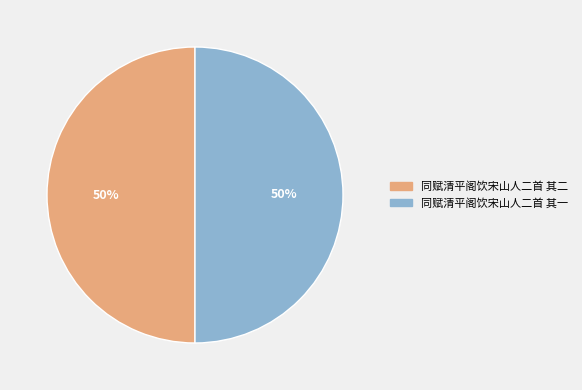

True or false: 同赋清平阁饮宋山人二首 其一 accounts for 41% of the total.

False